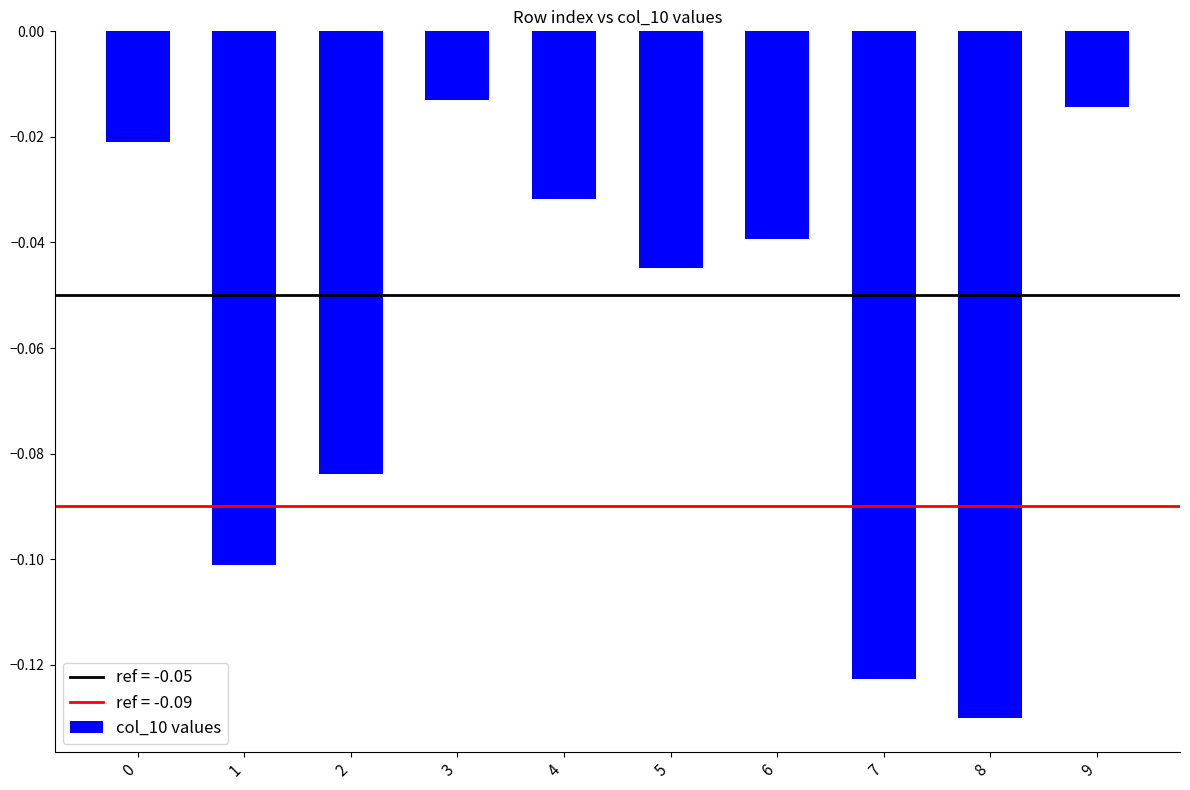

What is the sum of all values?

-0.6